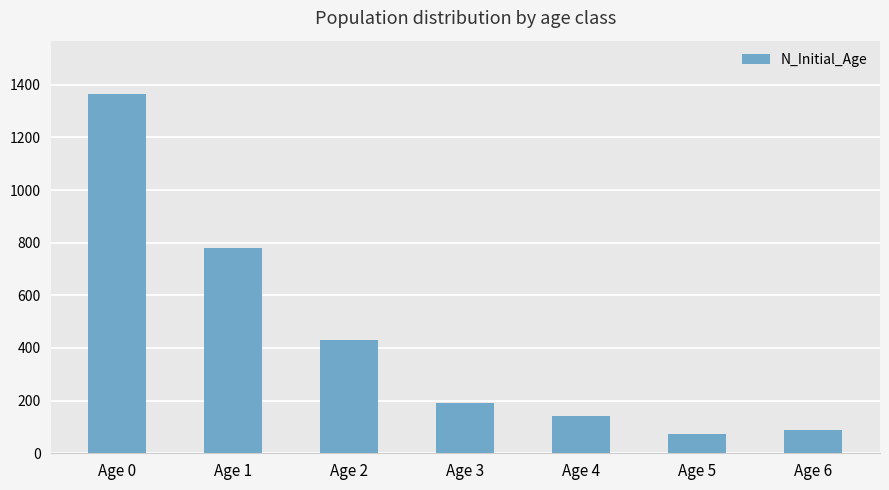

What is the greatest value displayed?

1363